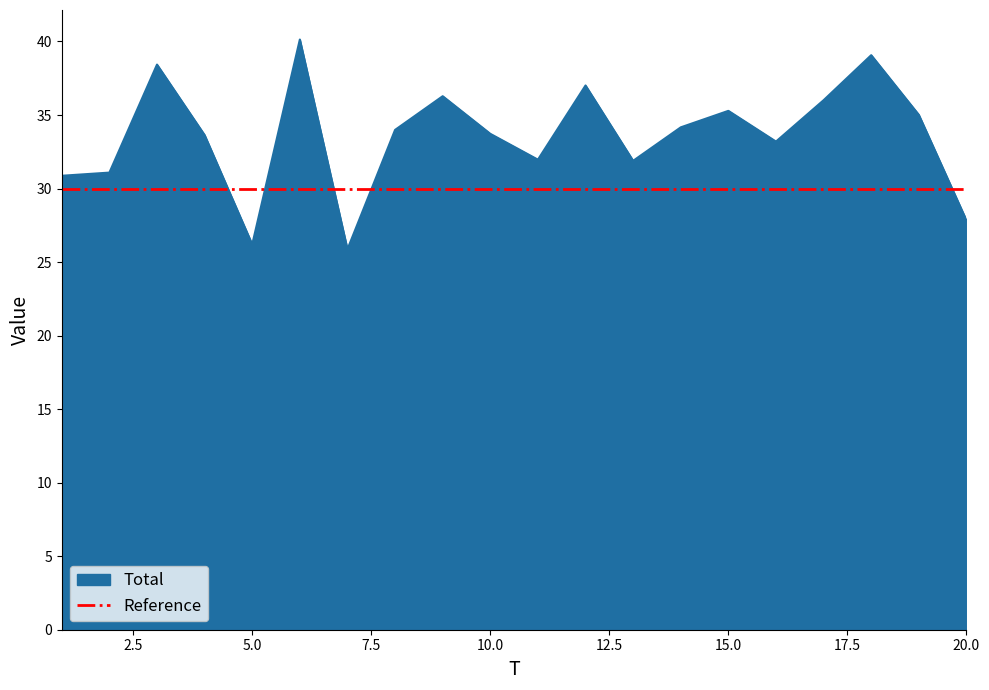

True or false: Total has a value of 45.1 at 10.0.

False